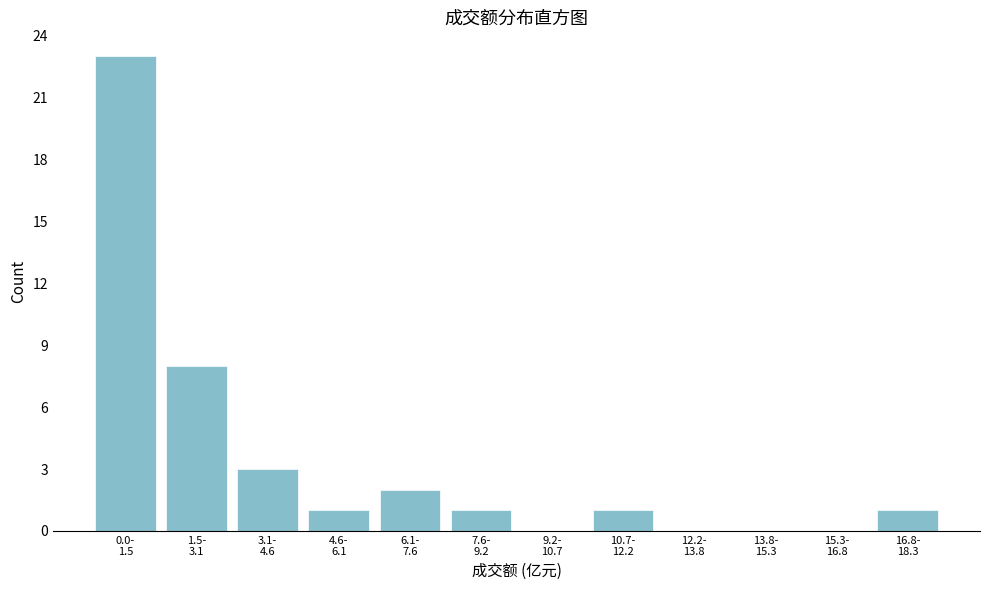

What is the sum of all values?

40